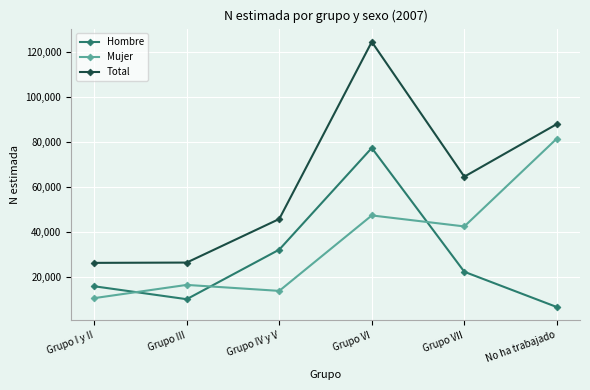

Which category has the lowest value across all series?

No ha trabajado